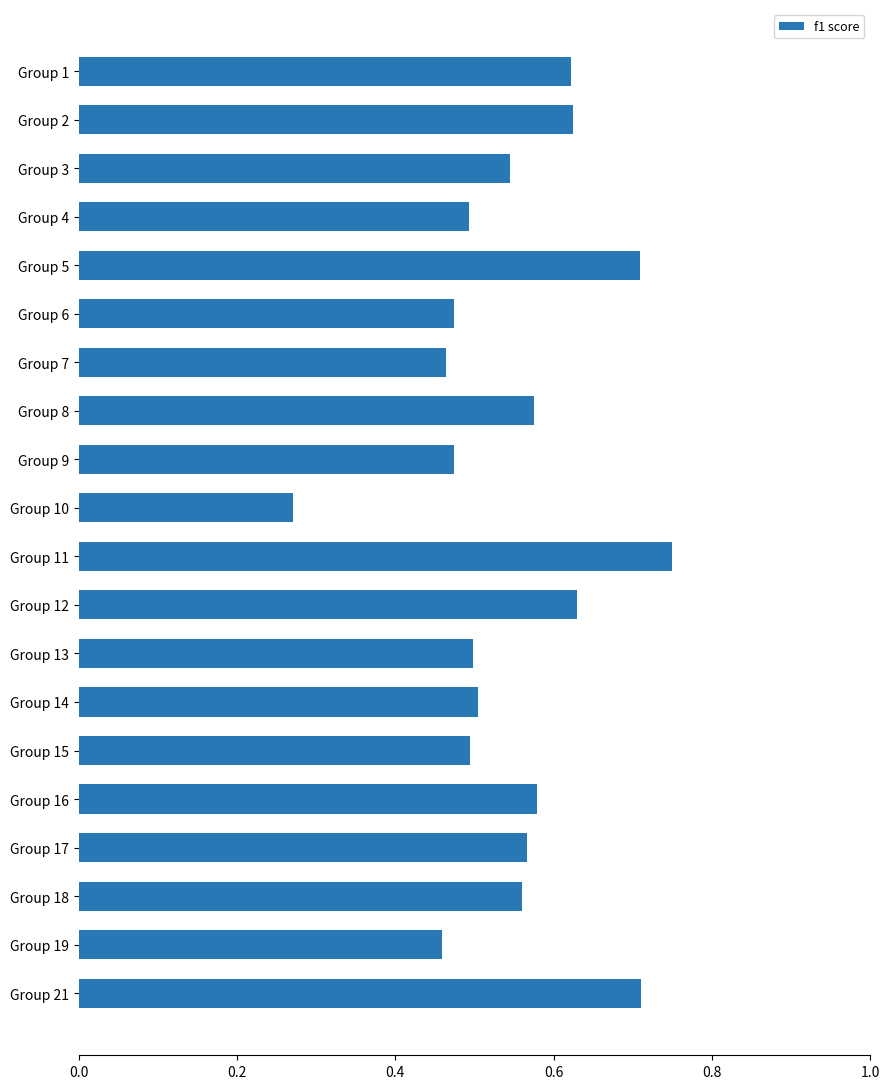

What is the sum of all values?

11.0